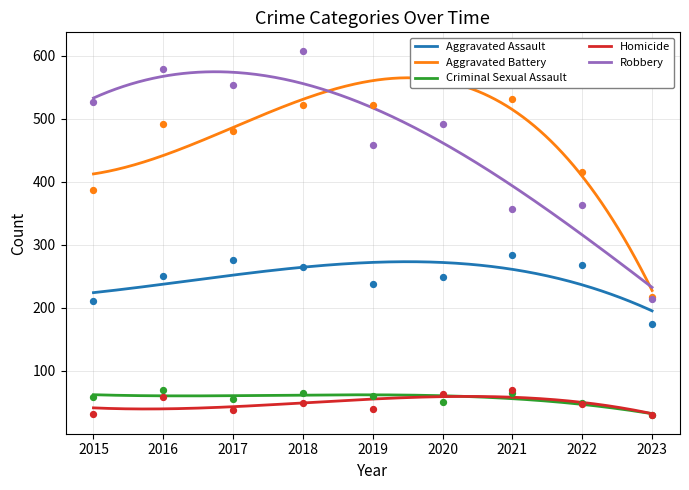

Which series reaches the maximum Y coordinate?

Robbery